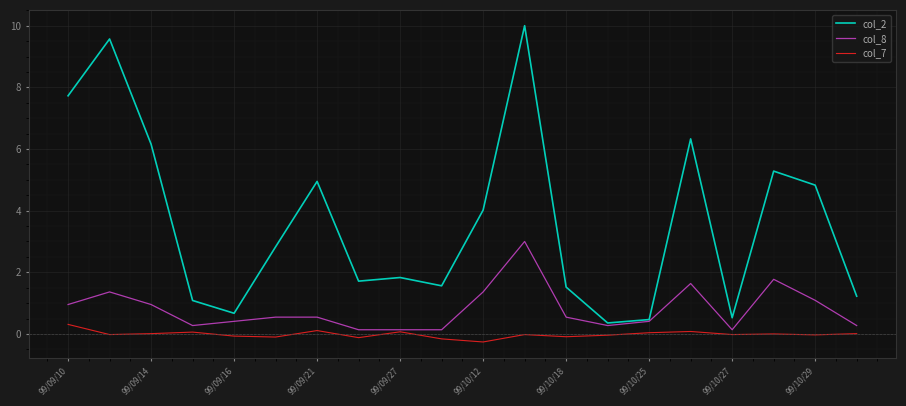

Rank the series by their maximum value, from lowest to highest.

col_7, col_8, col_2